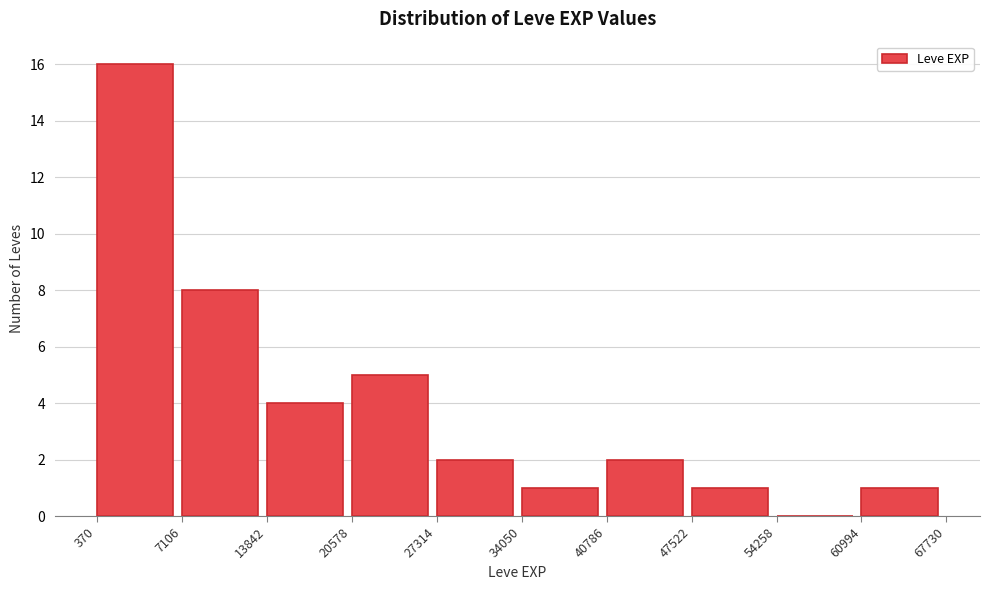

How tall is the bar that spans 47522 to 54258 on the x-axis? The values are not printed on the chart, so give them approximately, as read against the axis.

1